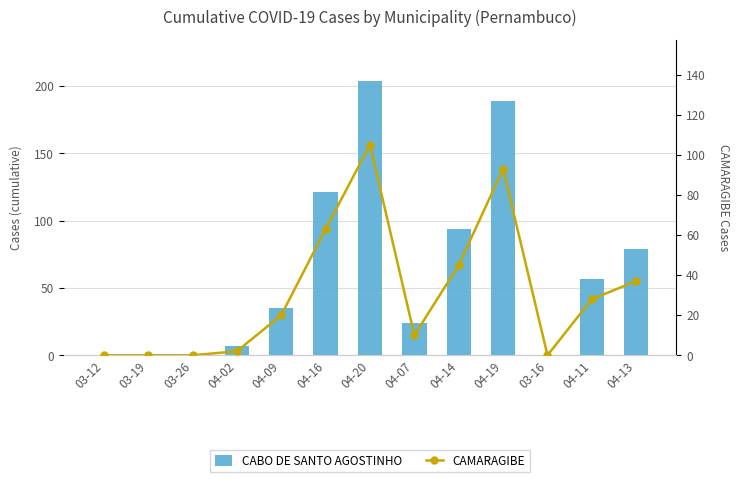

At which label does CAMARAGIBE reach its peak?

04-20